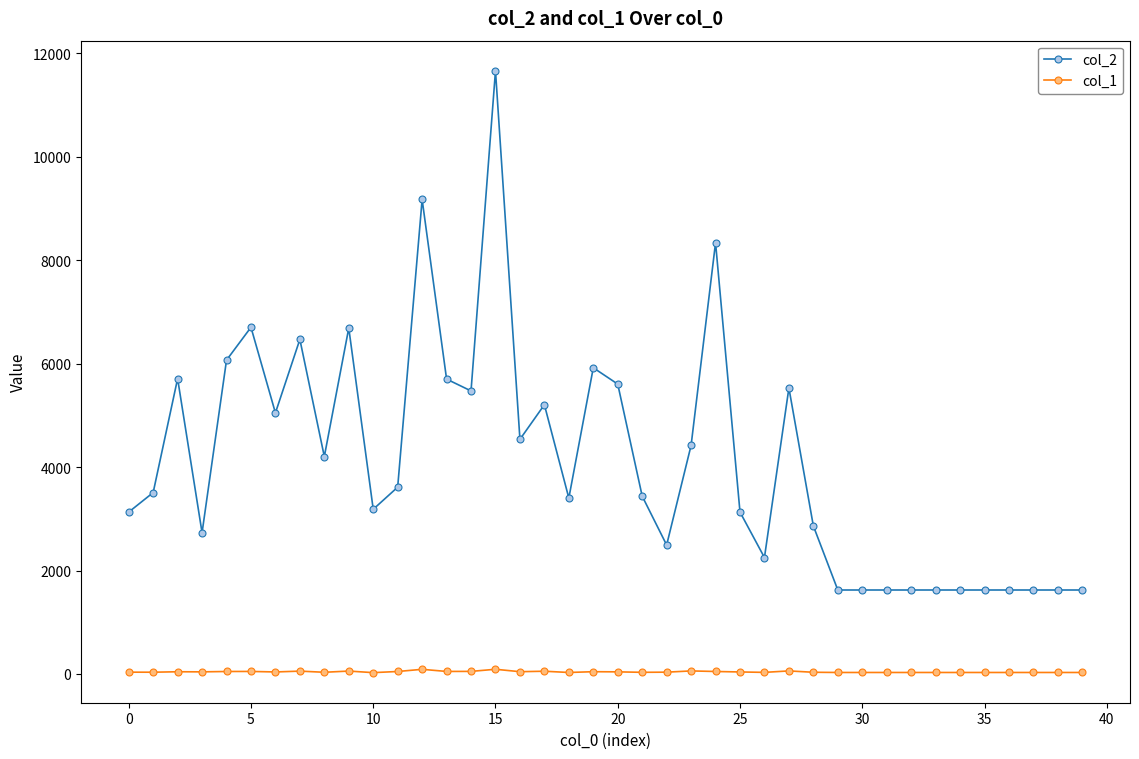

True or false: col_1 and col_2 intersect in this chart.

False